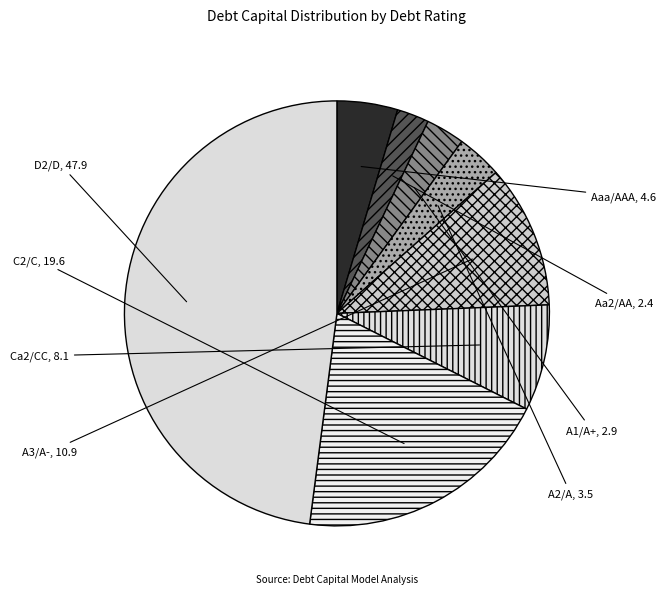

Does any single category account for the majority?

No